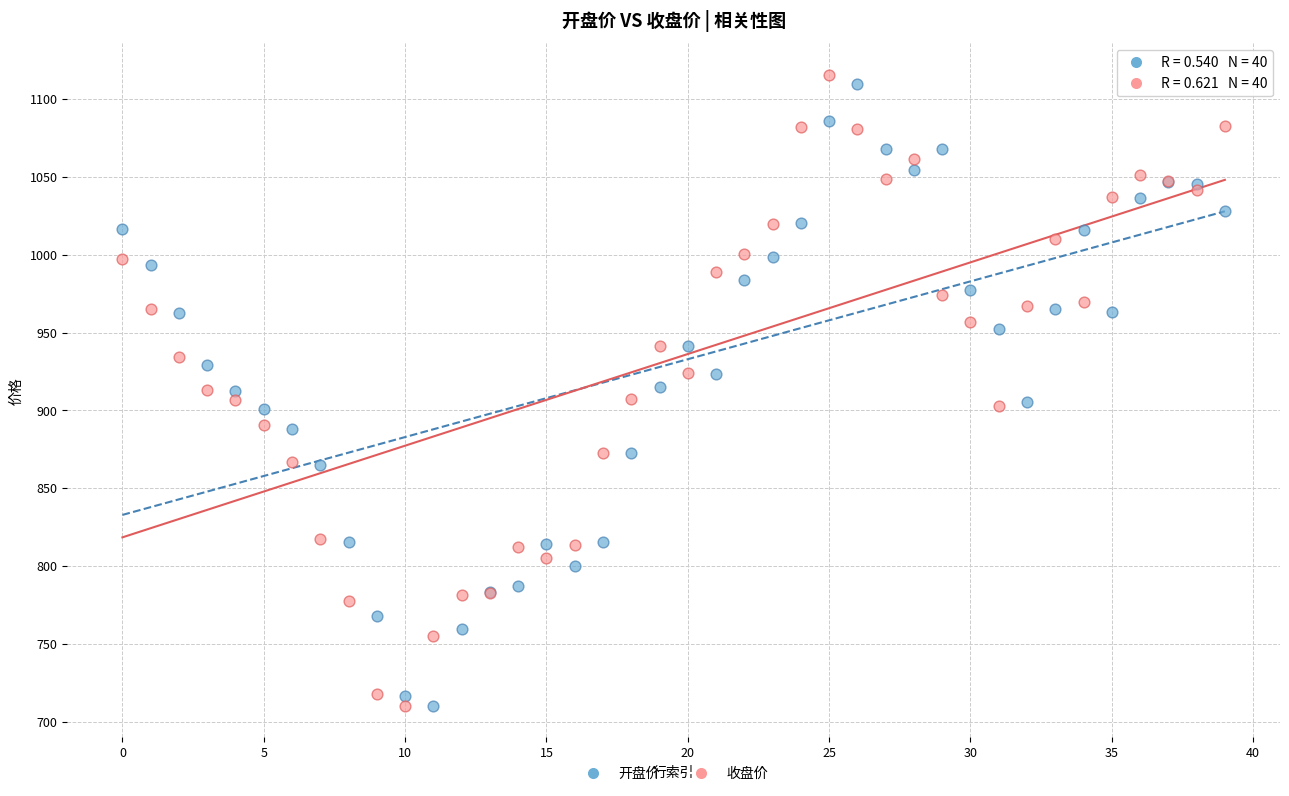

What are all the series names shown in the legend?

开盘价, 收盘价